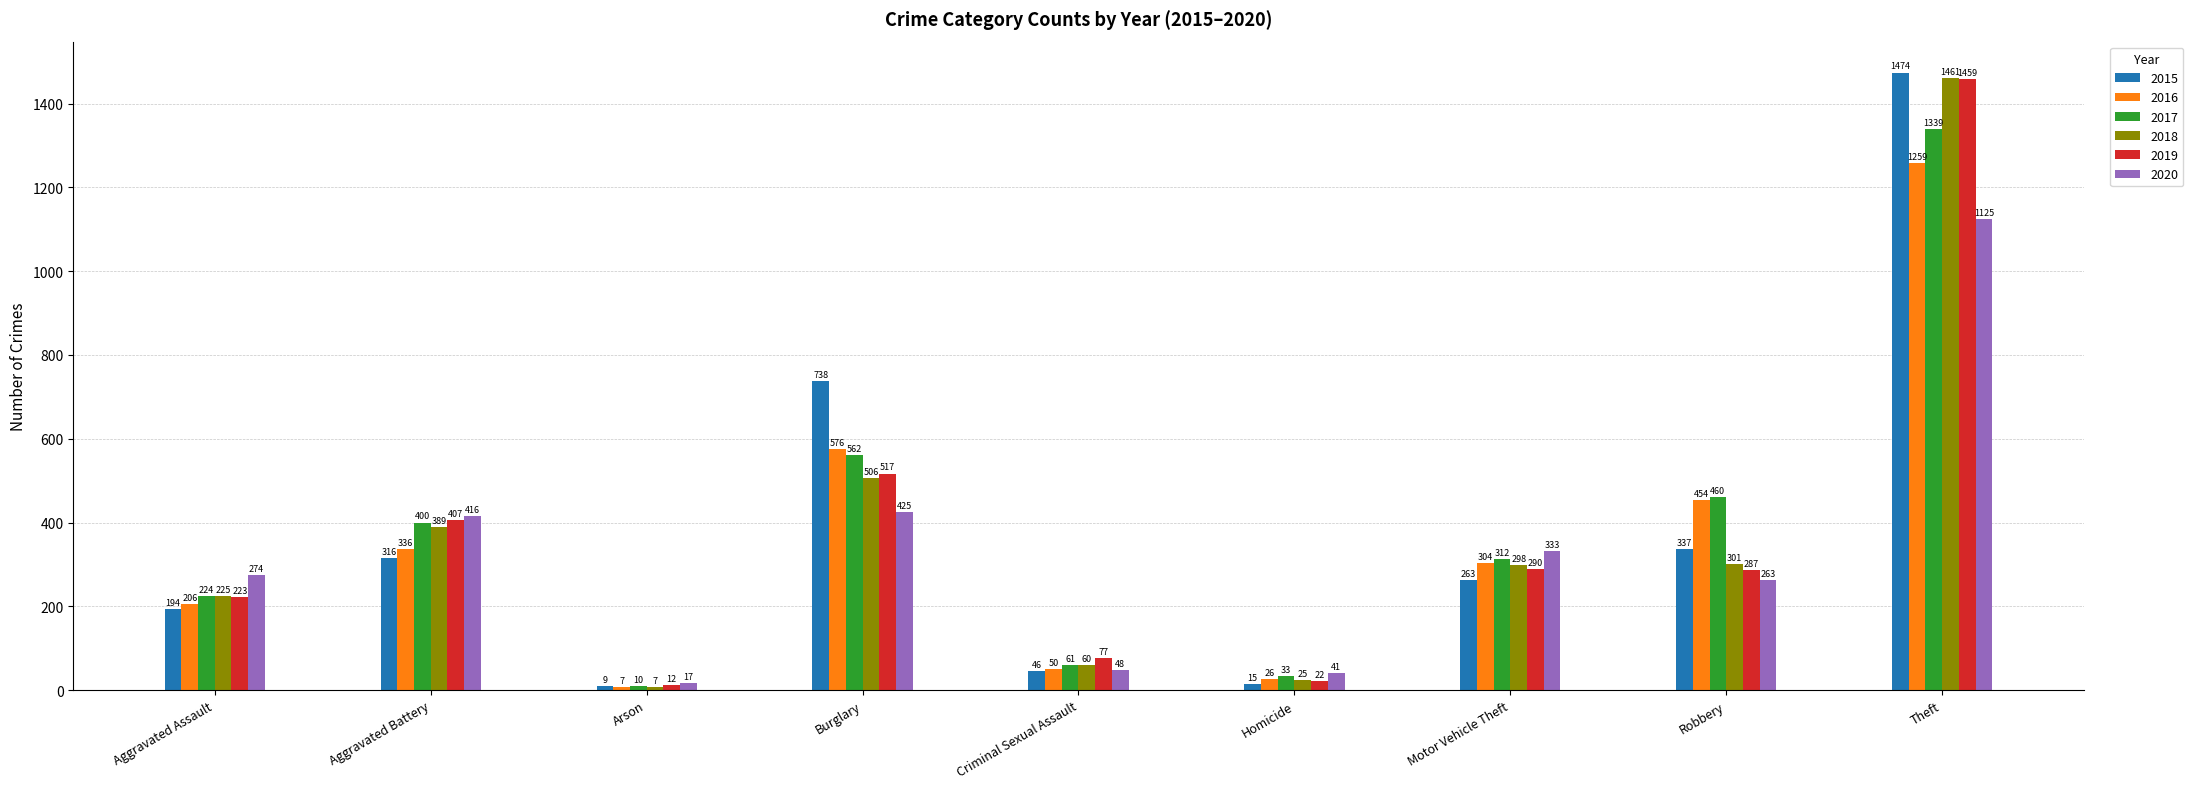

Reading right to left, transcribe all the data shown in this chart.

2015: 1474	337	263	15	46	738	9	316	194
2016: 1259	454	304	26	50	576	7	336	206
2017: 1339	460	312	33	61	562	10	400	224
2018: 1461	301	298	25	60	506	7	389	225
2019: 1459	287	290	22	77	517	12	407	223
2020: 1125	263	333	41	48	425	17	416	274